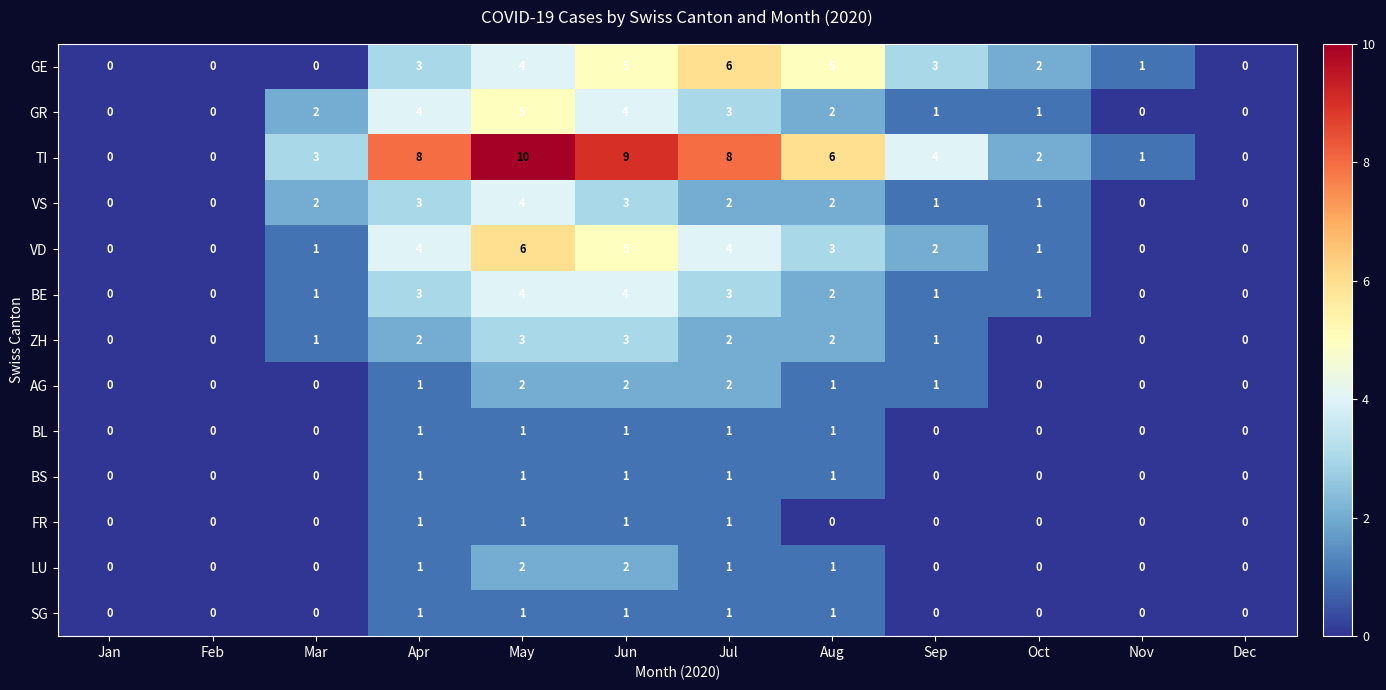

At which label does GE reach its peak?

Jul